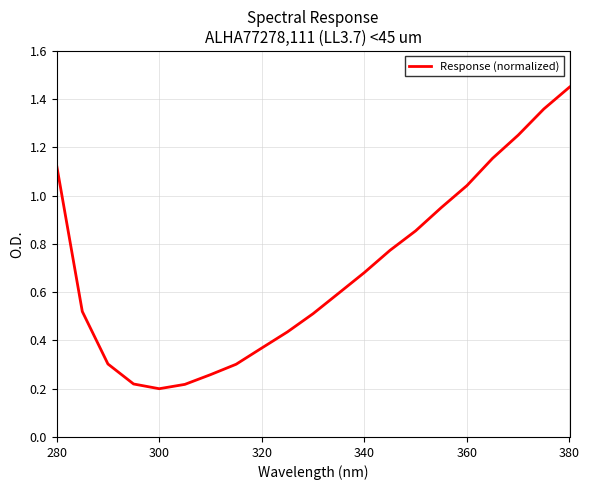

How many lines are shown in the chart?

1